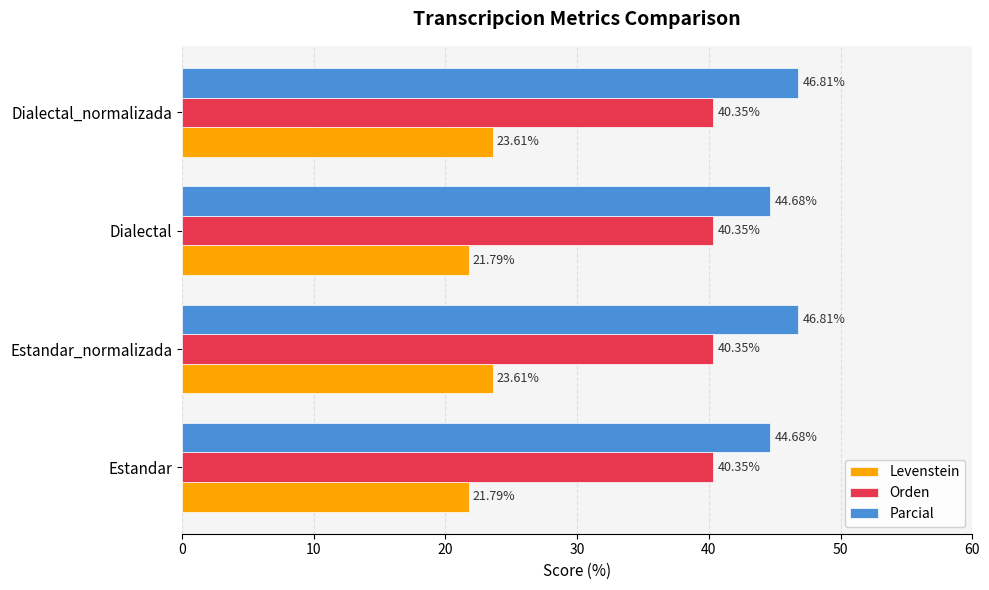

What are all the series names shown in the legend?

Levenstein, Orden, Parcial